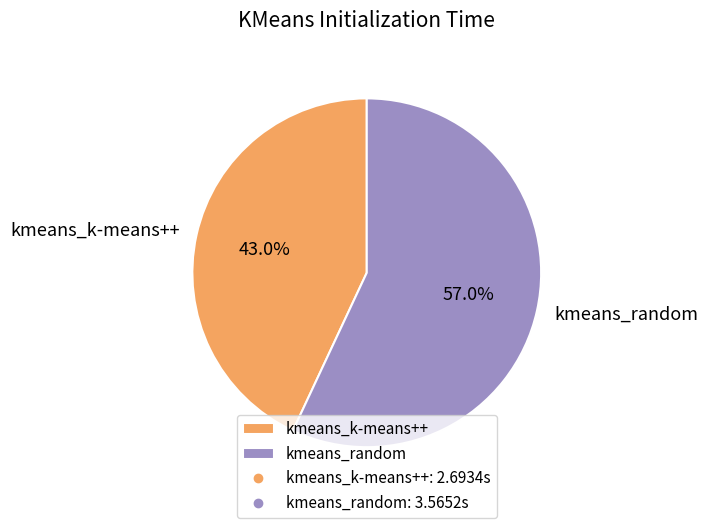

To the nearest percent, what is the difference between the largest and smallest slice percentages?

14%